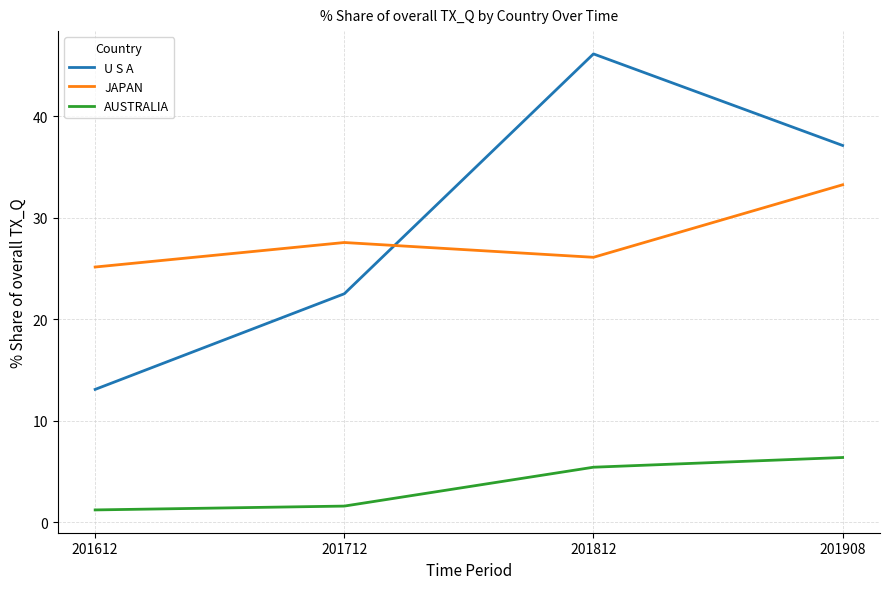

At which category does U S A reach its first local peak?

201812